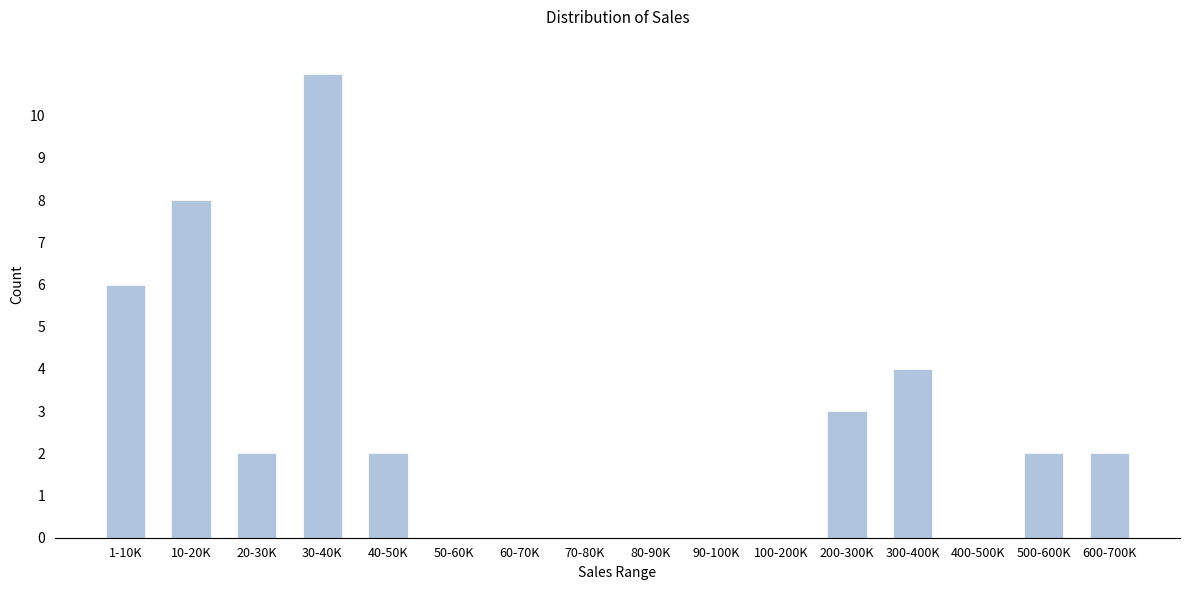

Reading right to left, transcribe all the data shown in this chart.

600-700K=2	500-600K=2	400-500K=0	300-400K=4	200-300K=3	100-200K=0	90-100K=0	80-90K=0	70-80K=0	60-70K=0	50-60K=0	40-50K=2	30-40K=11	20-30K=2	10-20K=8	1-10K=6